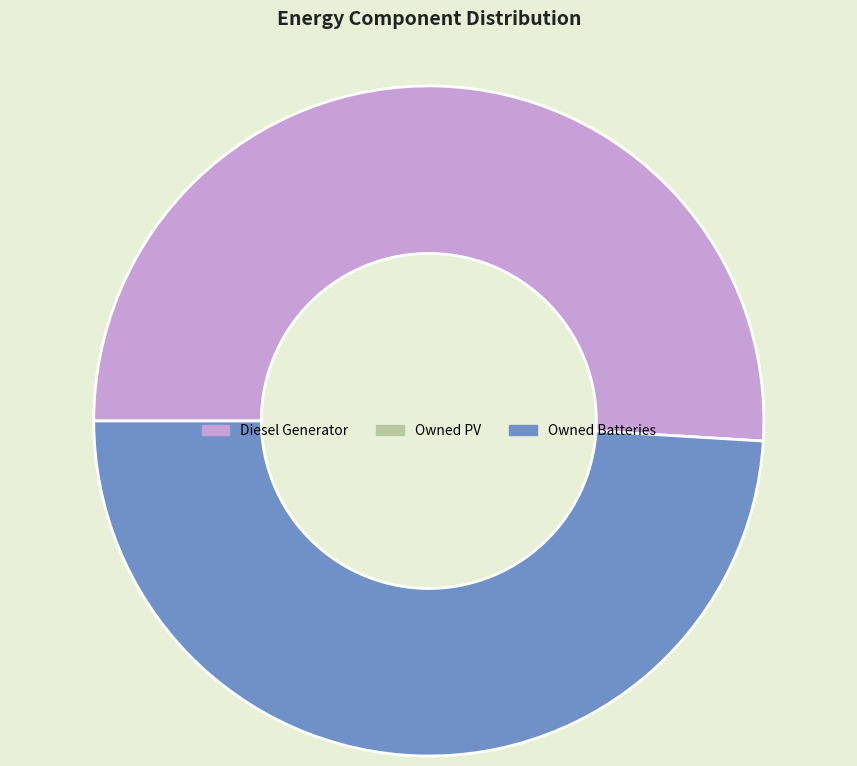

Is there any slice that represents more than half of the pie?

Yes